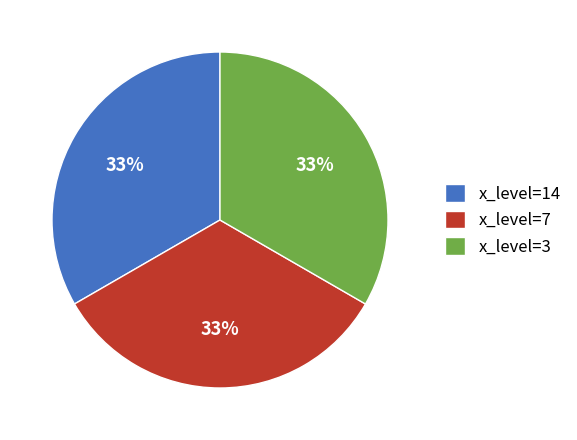

The x_level=3 slice represents 44% of the pie. True or false?

False